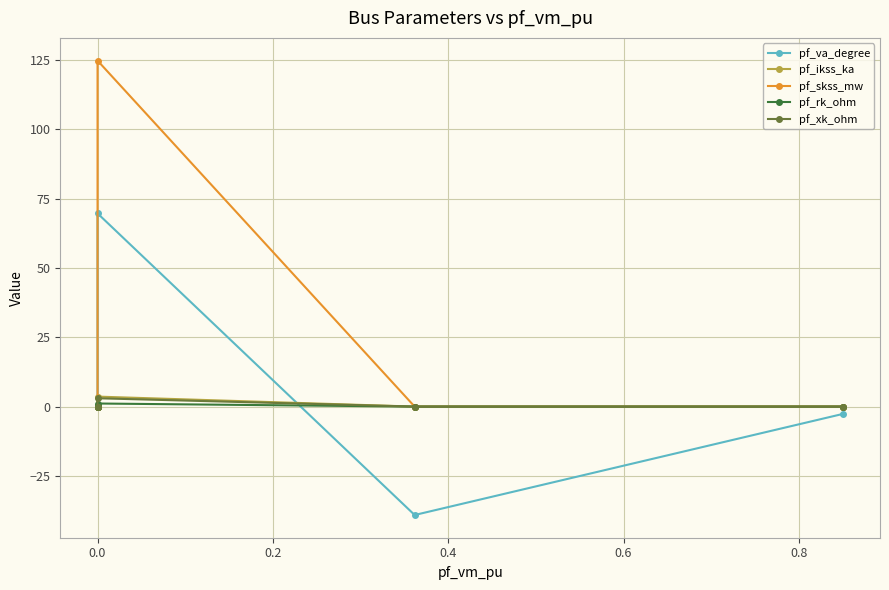

True or false: pf_va_degree and pf_rk_ohm intersect in this chart.

True